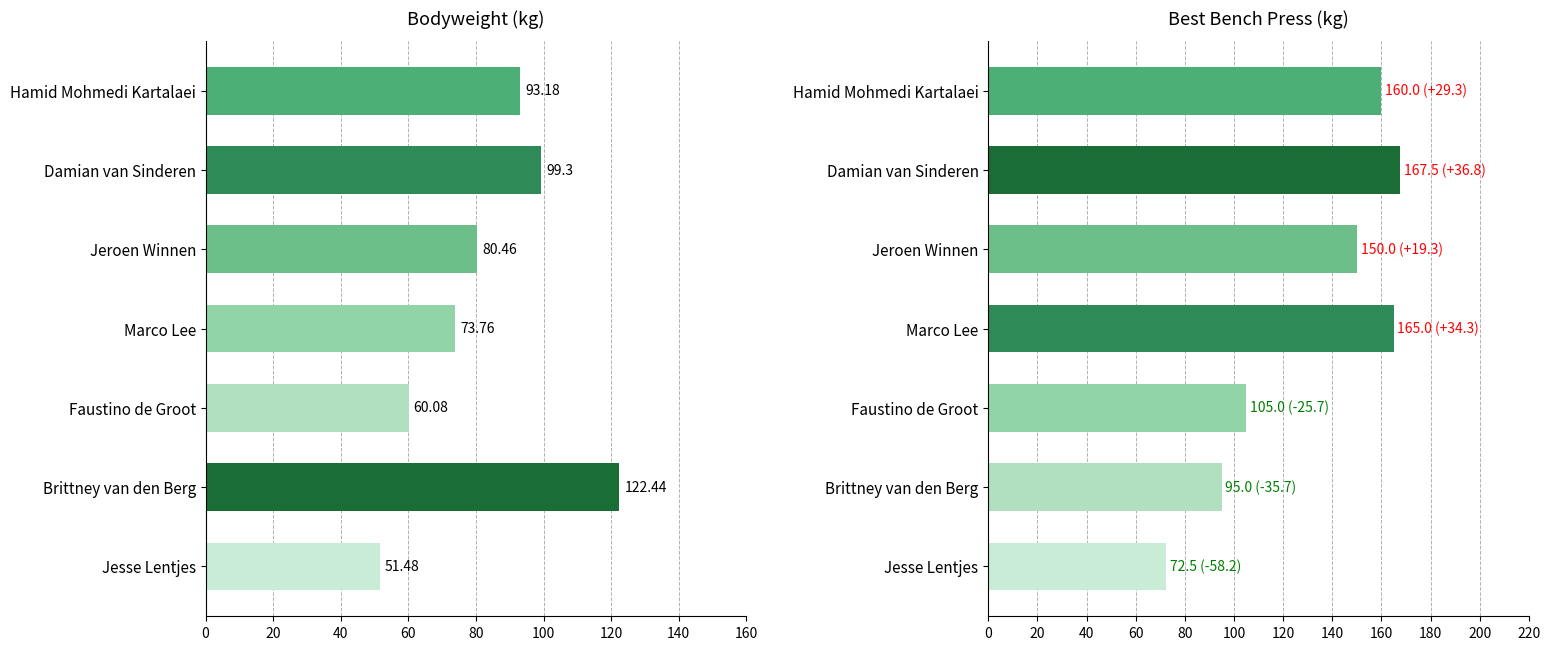

What is the average value of the BodyweightKg series?

83.0